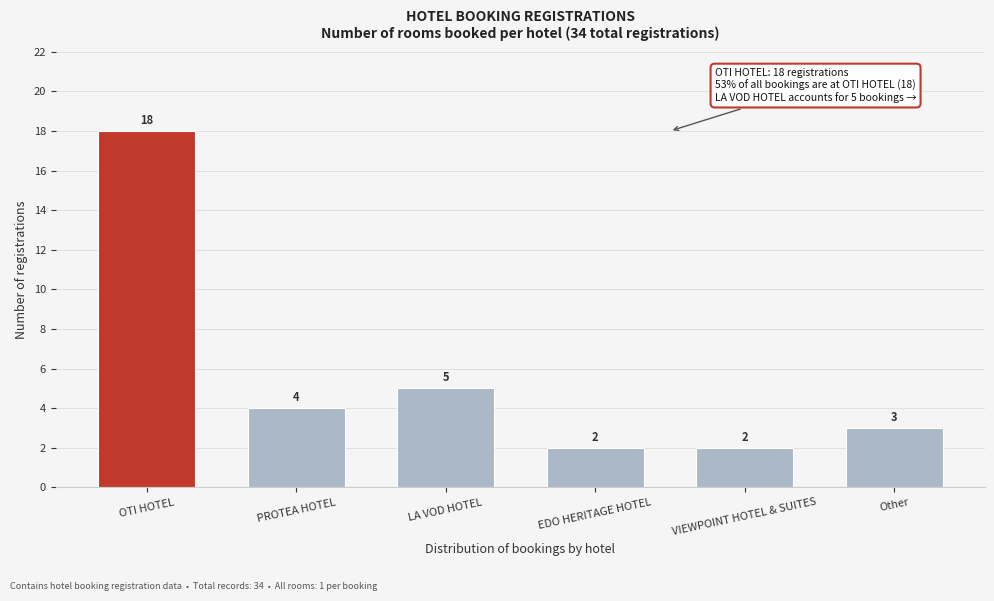

Reading left to right, transcribe all the data shown in this chart.

18	4	5	2	2	3